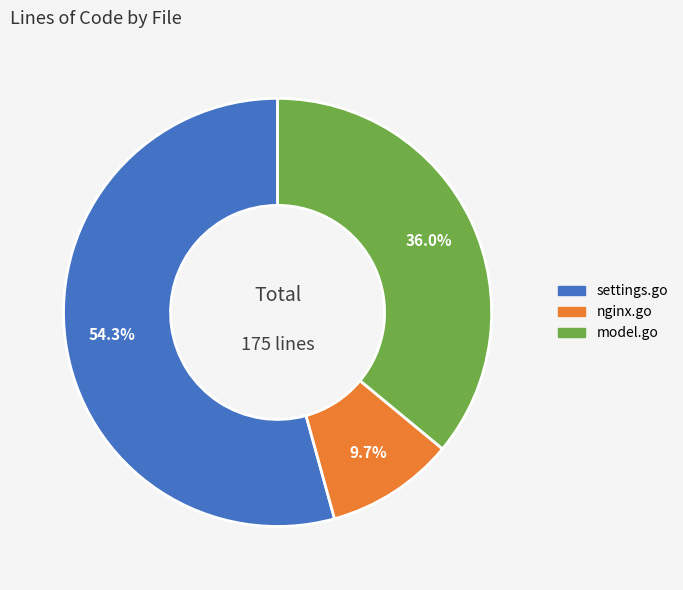

What is the smallest slice in the pie chart?

nginx.go